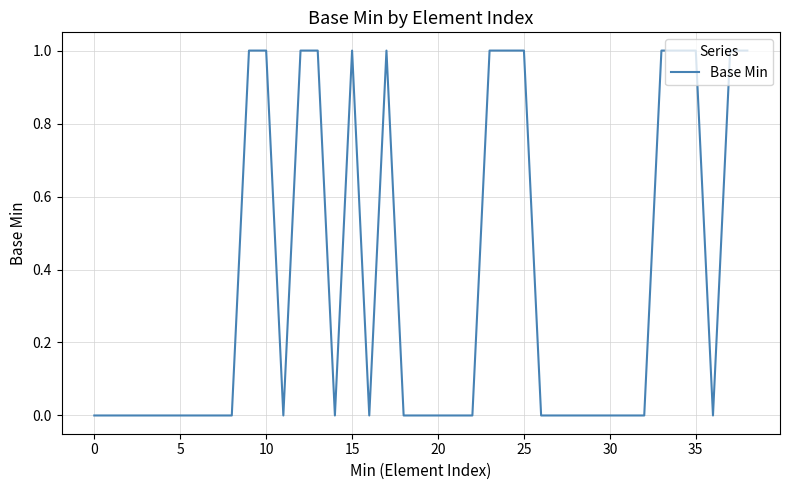

Is this an area chart (filled region under the line)?

No